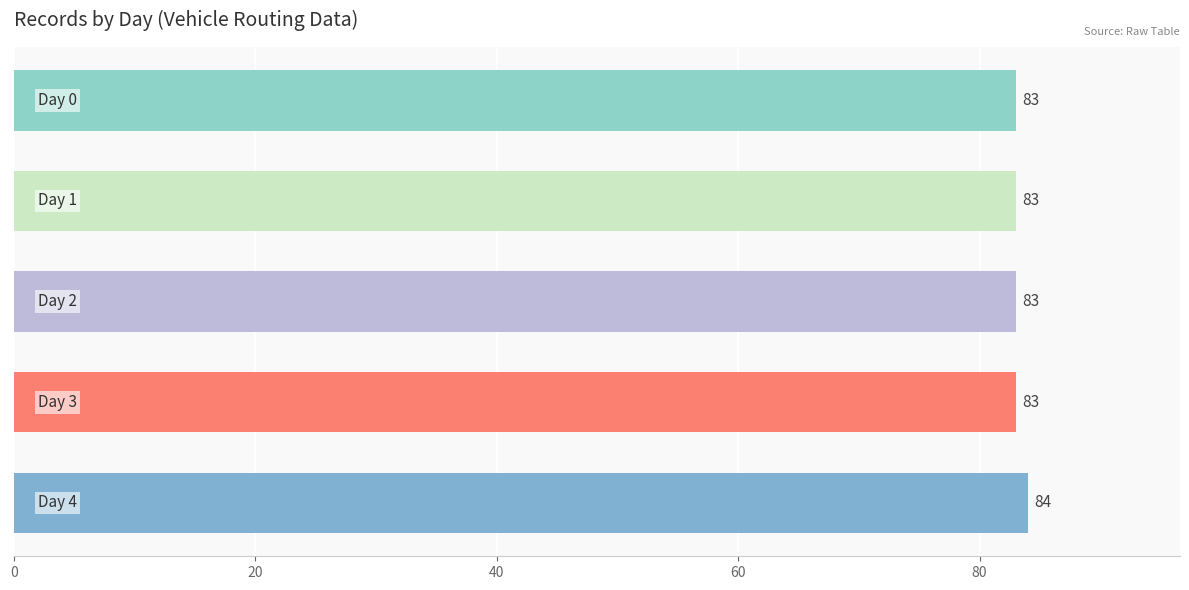

Are the bars grouped side by side (vs. stacked)?

No